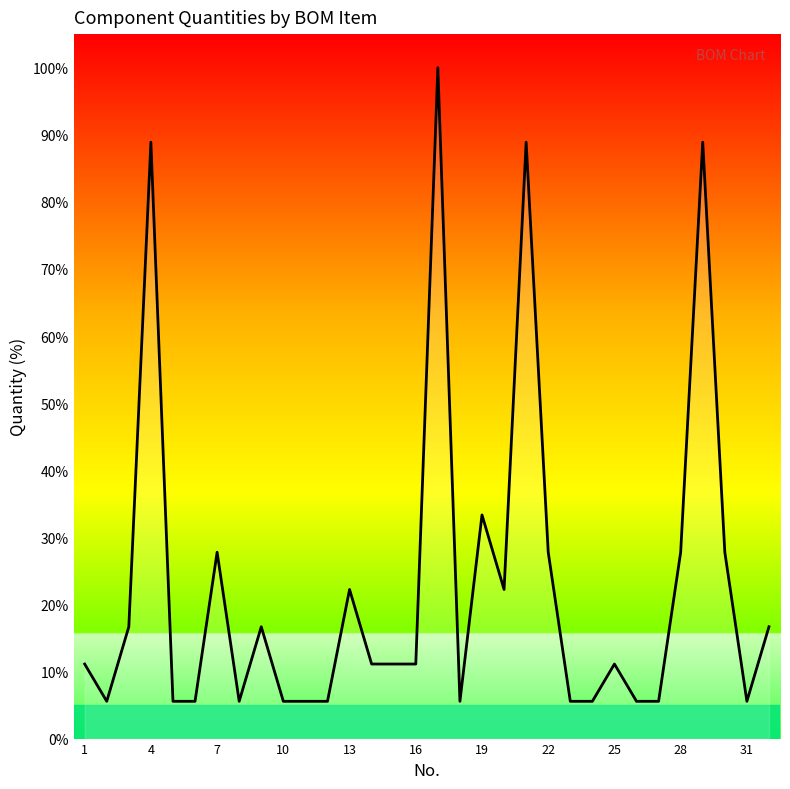

What is the difference between the maximum and minimum values?

94.4